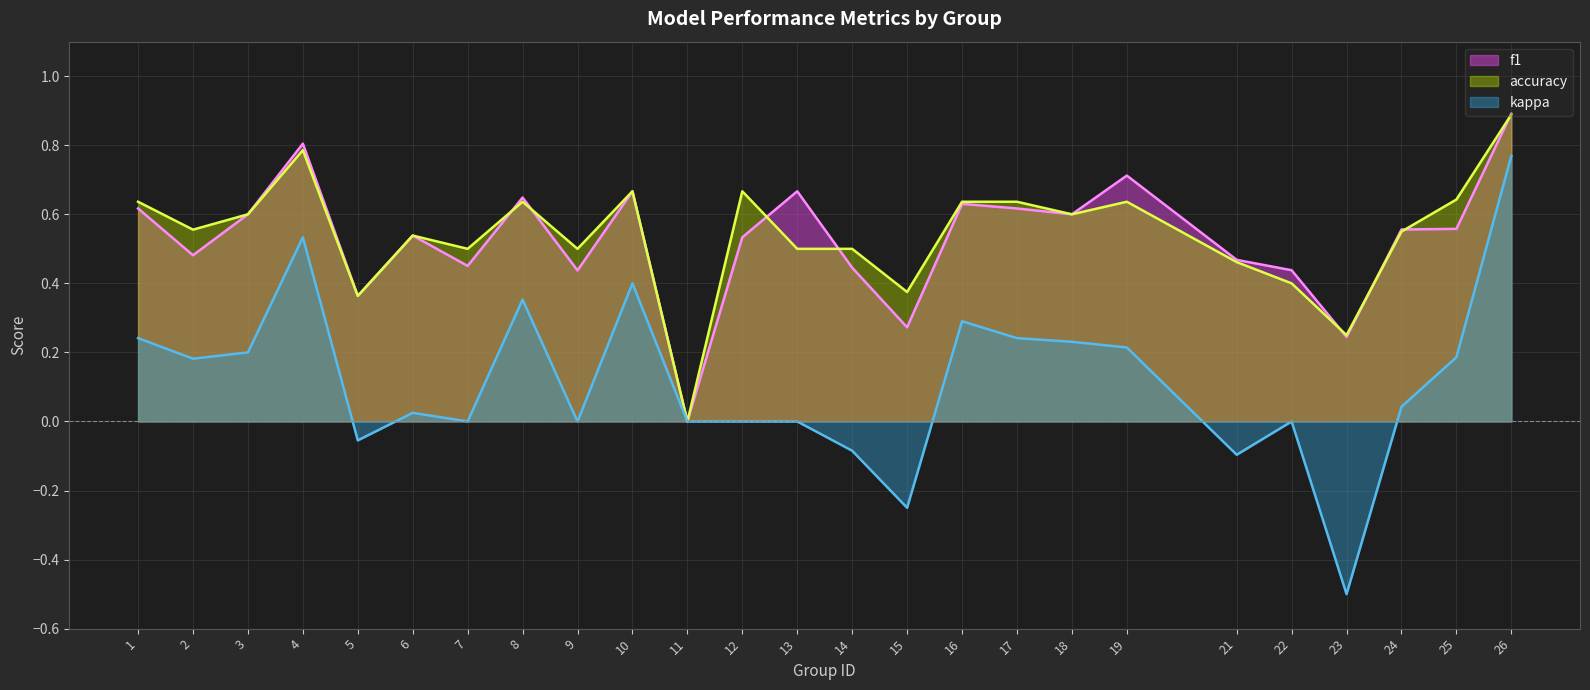

Is it true that f1 equals 0.2 at 13?

False